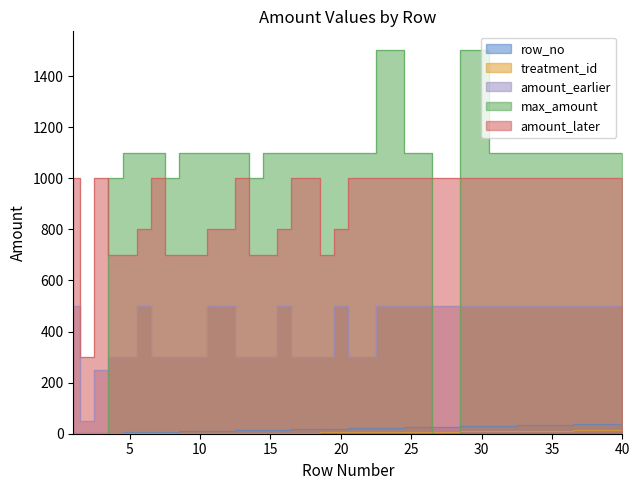

Count the number of categories in the chart.

40